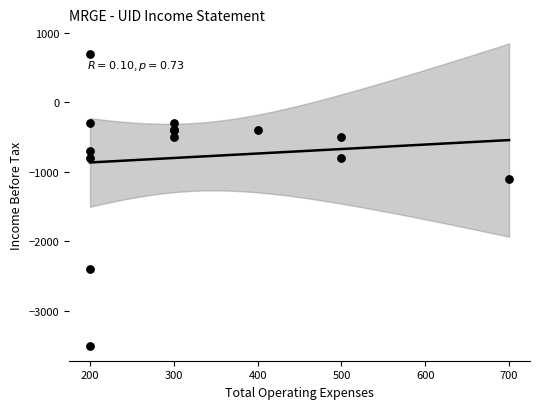

What Y value in the scatter plot is closest to -1400?

-1100